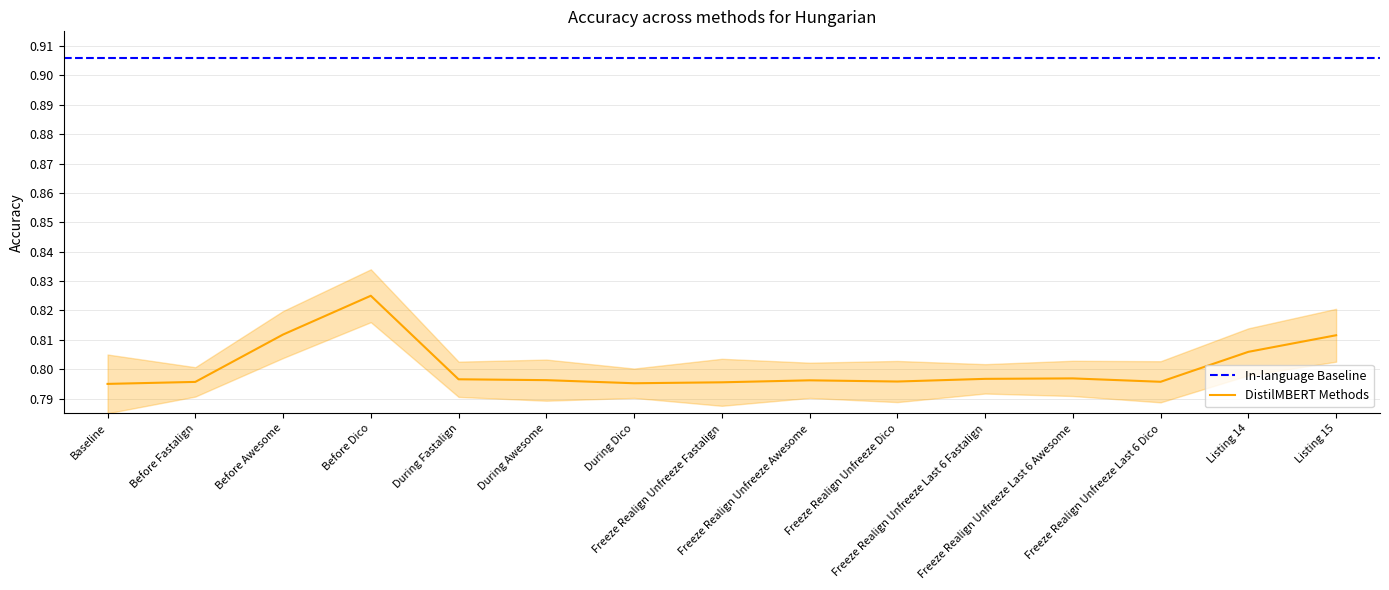

Reading left to right, transcribe all the data shown in this chart.

0.8	0.8	0.8	0.8	0.8	0.8	0.8	0.8	0.8	0.8	0.8	0.8	0.8	0.8	0.8